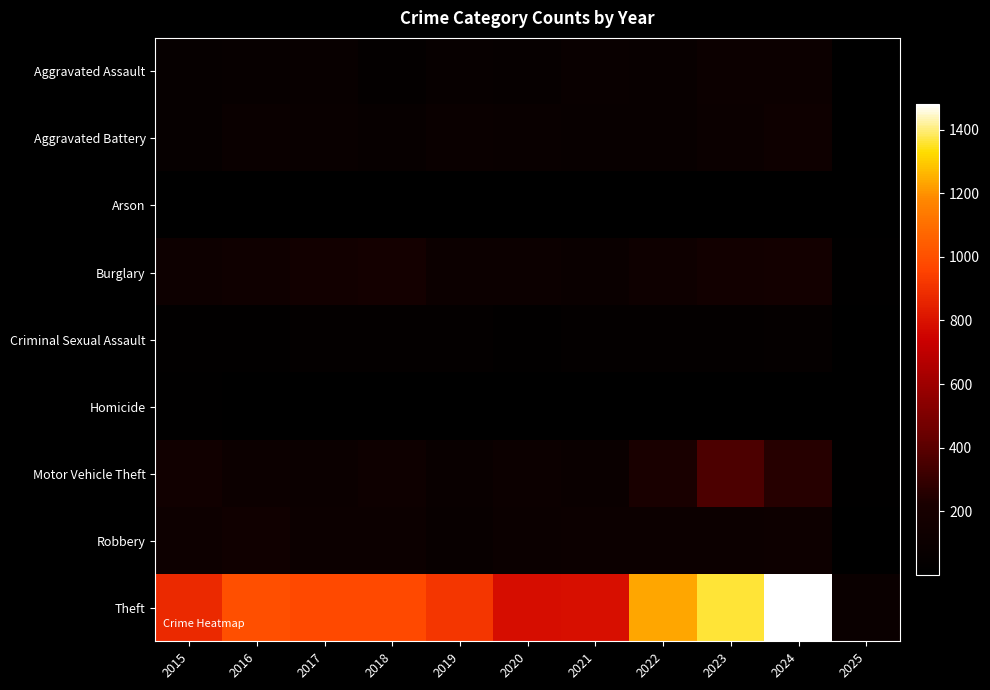

What is the sum of all Burglary values?

1393.0